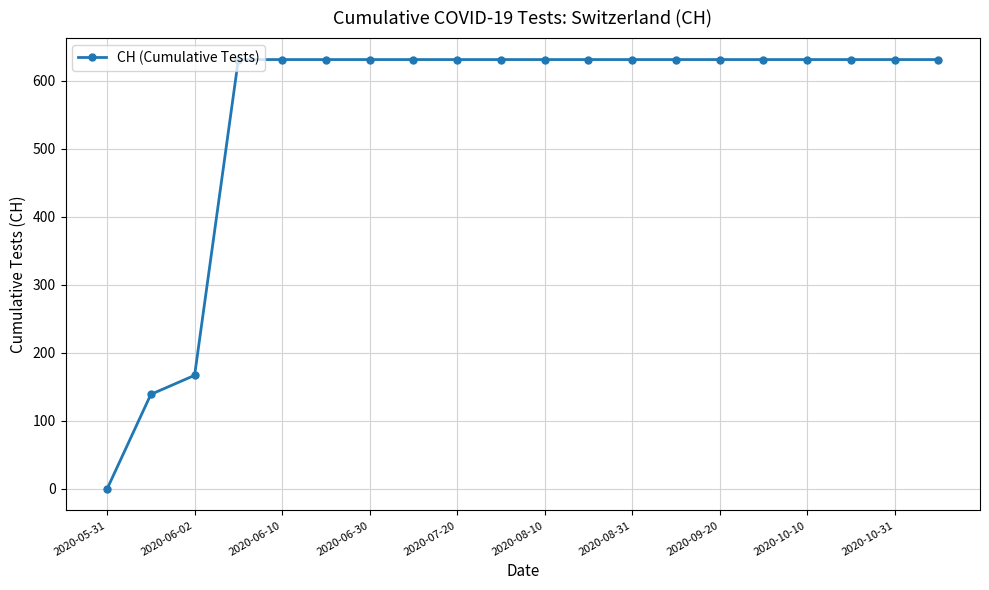

How many values are above zero?

19